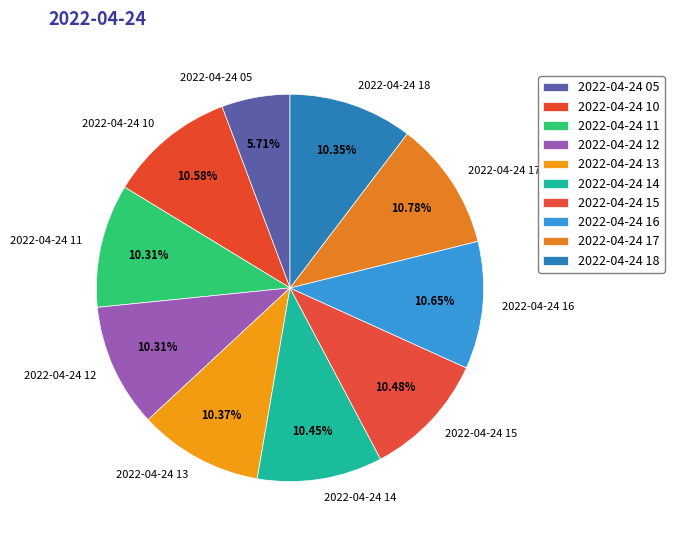

How many slices are in this pie chart?

10